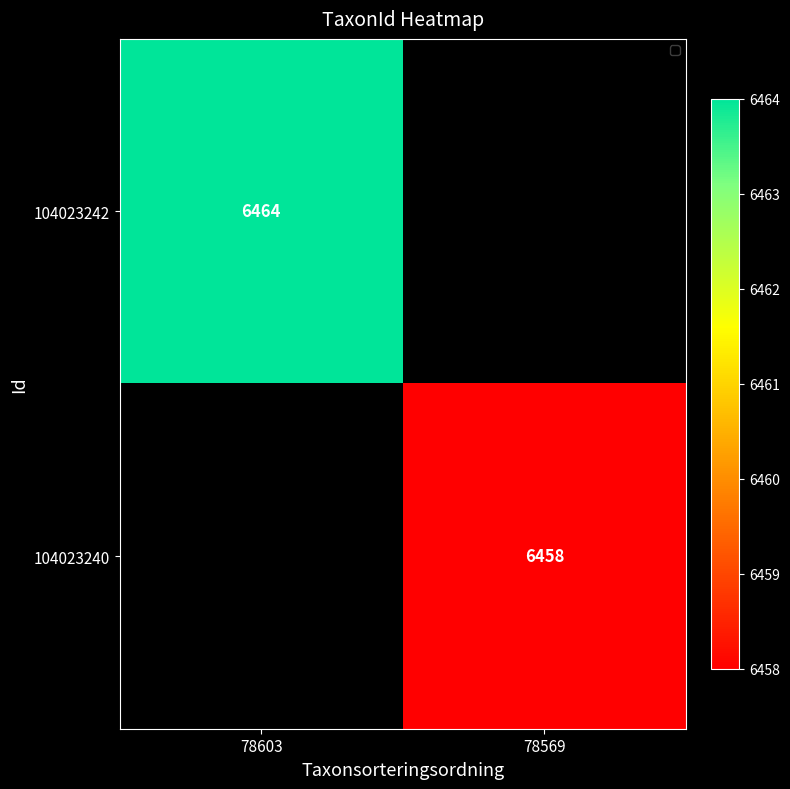

True or false: 104023242 has a value of 10346 at 78603.

False